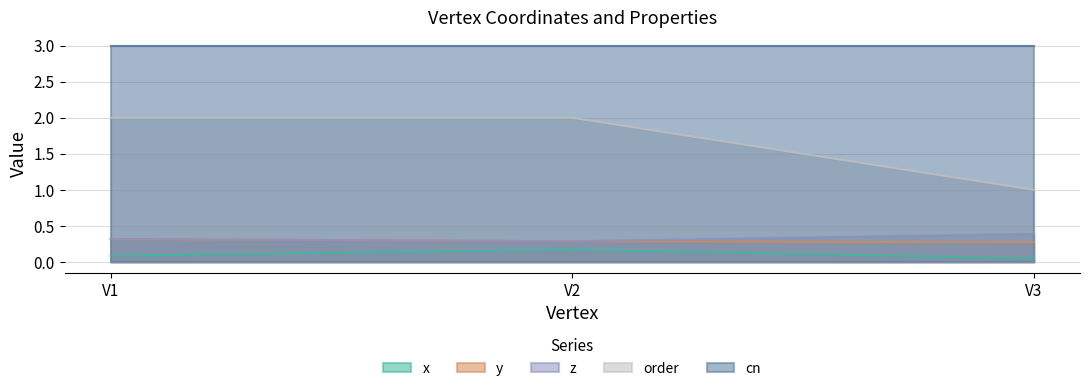

Does the chart have visible grid lines?

Yes